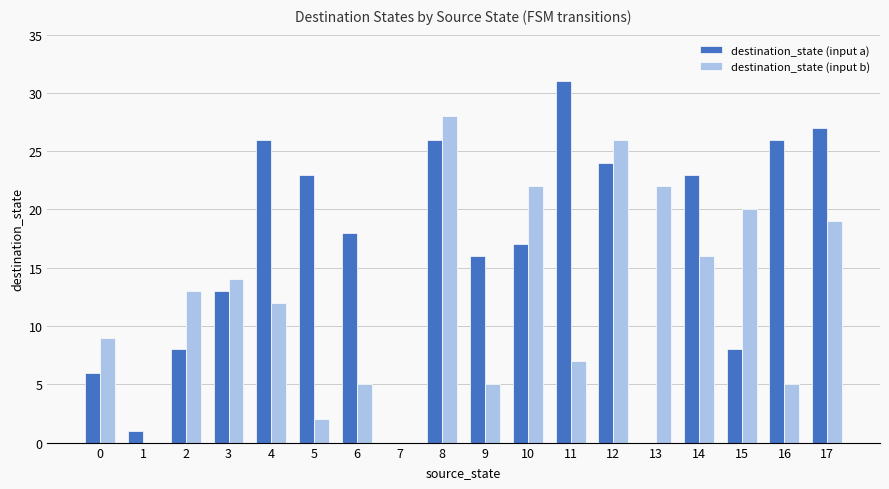

At which label is destination_state (input a) closest to 15?

9